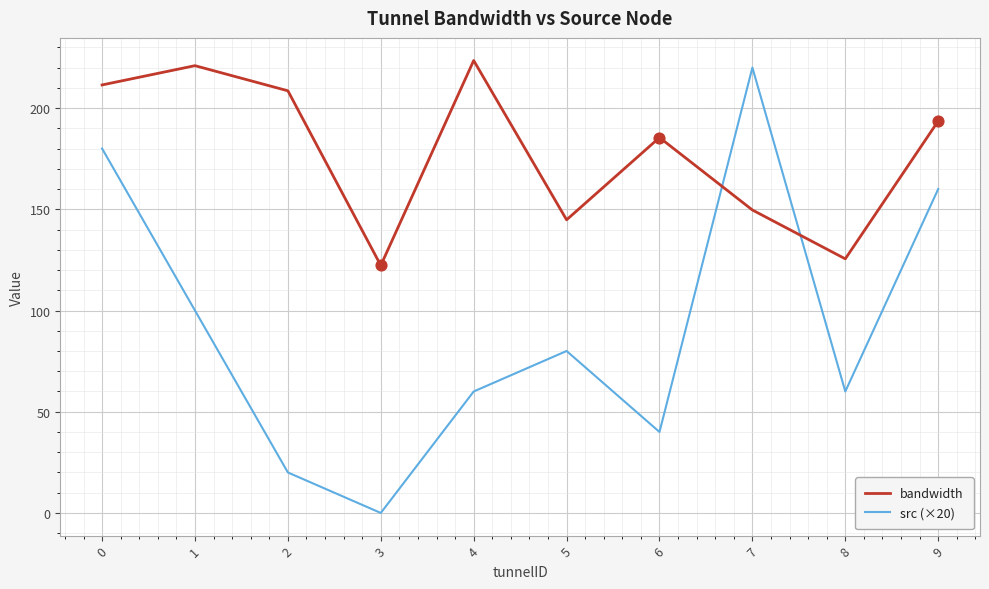

What are all the series names shown in the legend?

bandwidth, src (×20)